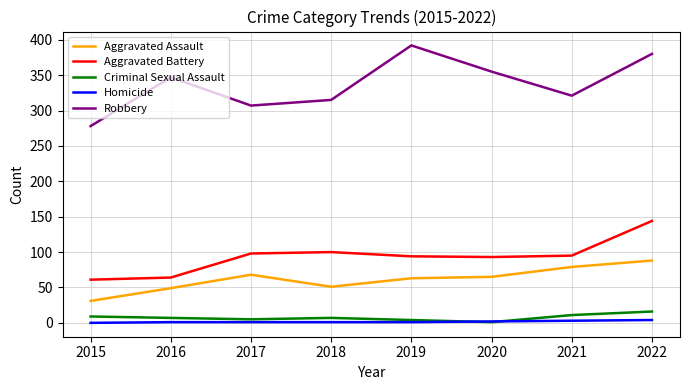

What is the difference between the highest and lowest values at 2015?

278